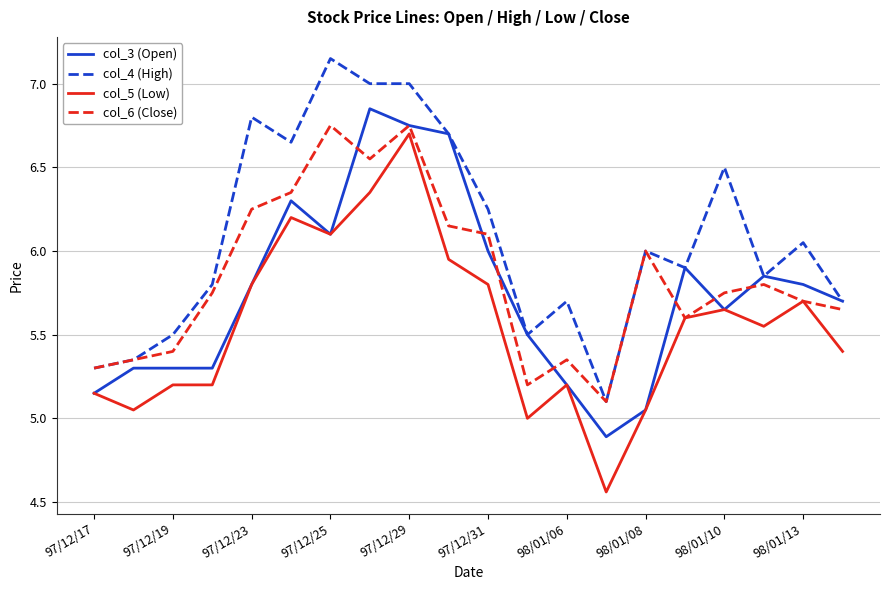

True or false: col_5 (Low) and col_4 (High) intersect in this chart.

False